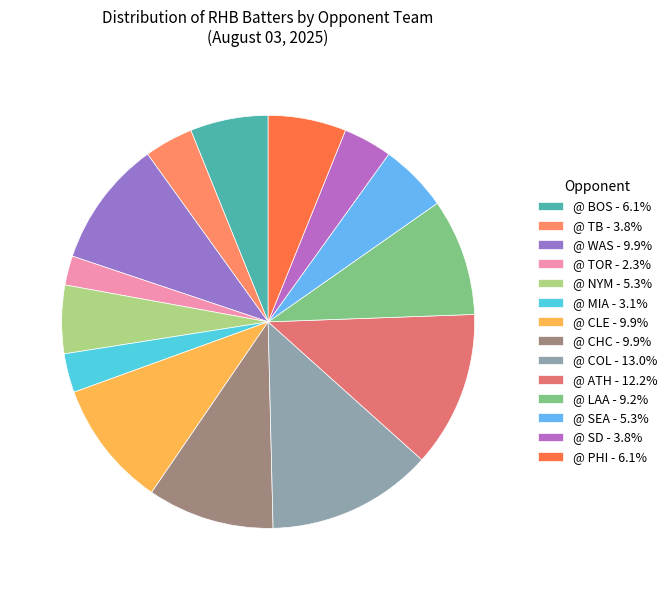

How many segments does this pie chart have?

14